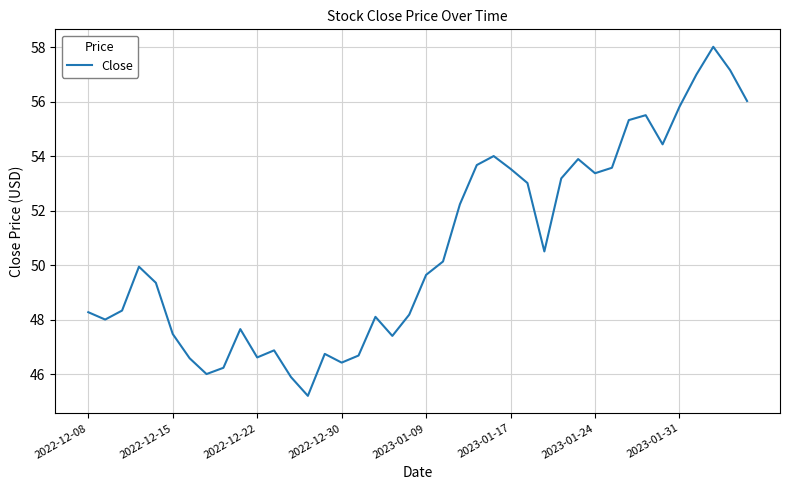

What is the greatest value displayed?

58.0